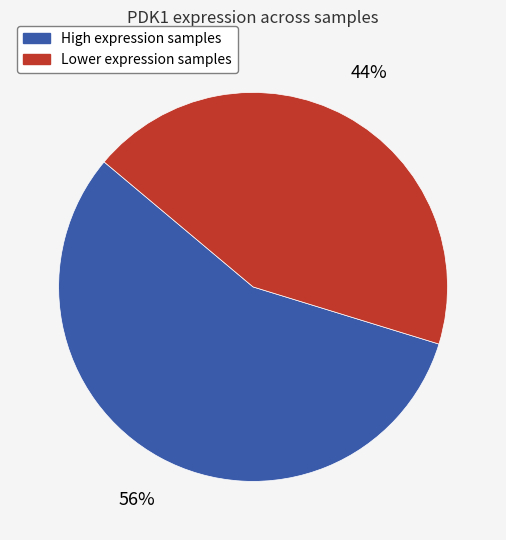

Is there a majority slice in this chart?

Yes